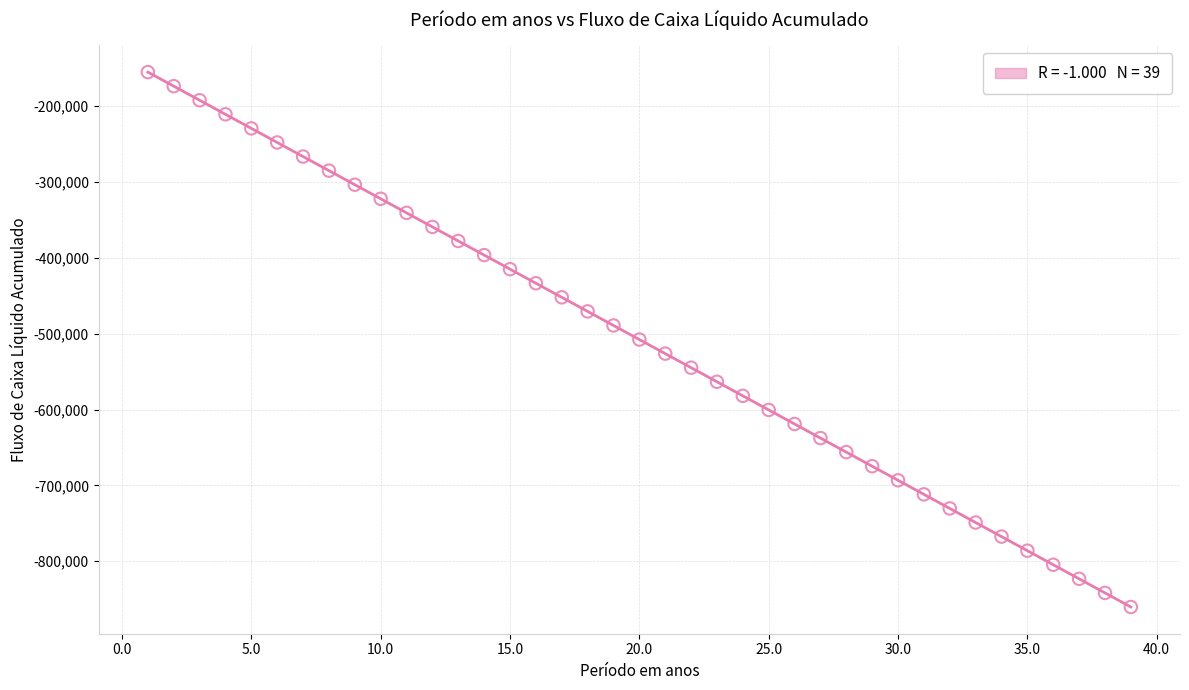

What is the range of Y values (max minus min)?

705375.0